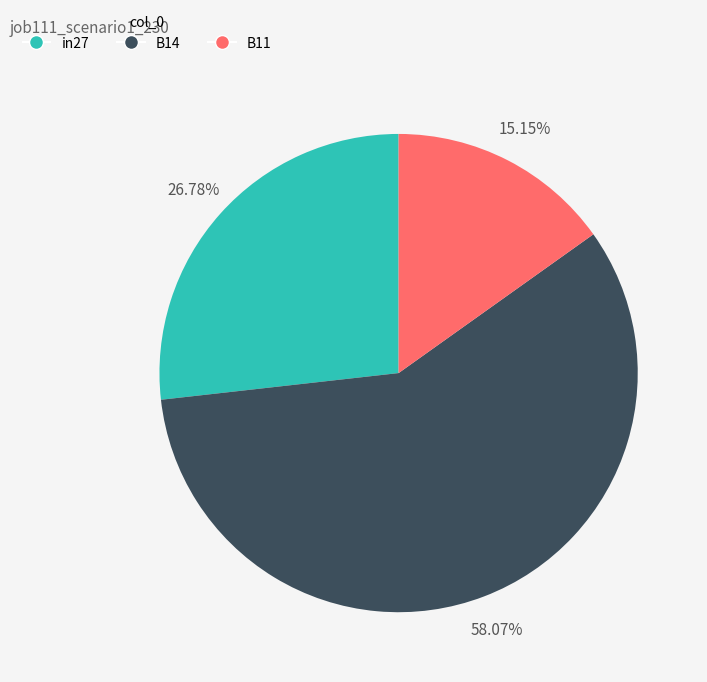

Which slice is the smallest?

B11